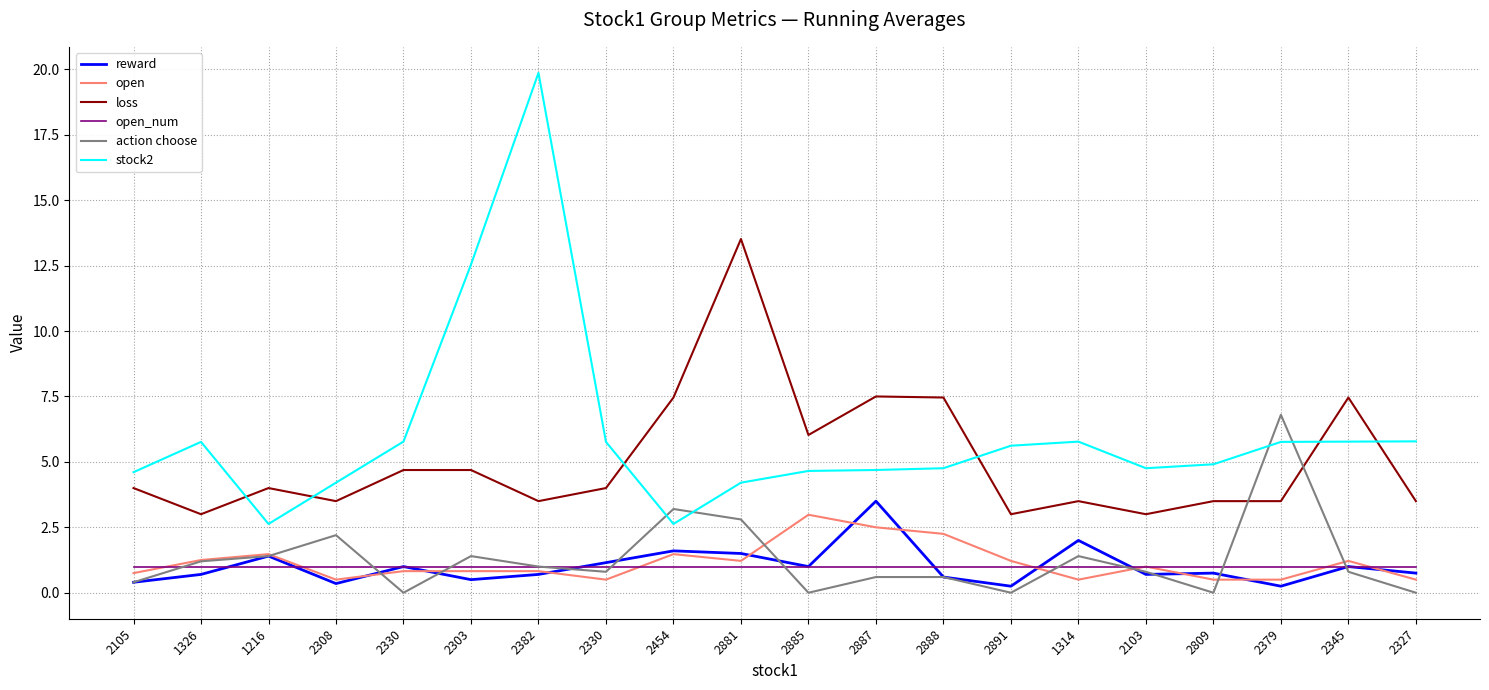

Is this an area chart (filled region under the line)?

No